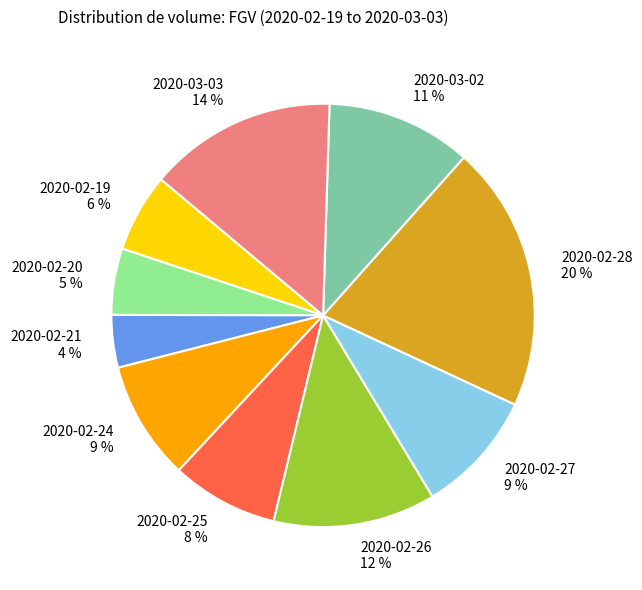

Does 2020-02-26 represent more than half of the total?

No